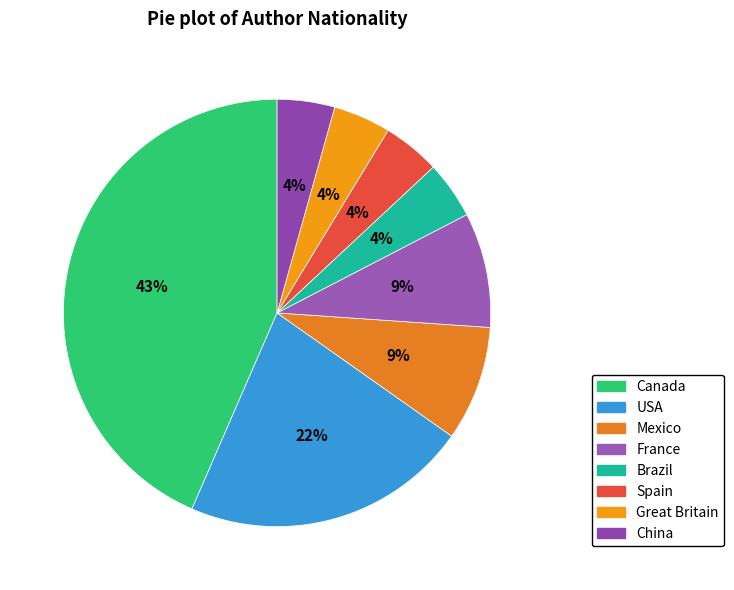

Between Spain and China, which is larger?

Spain